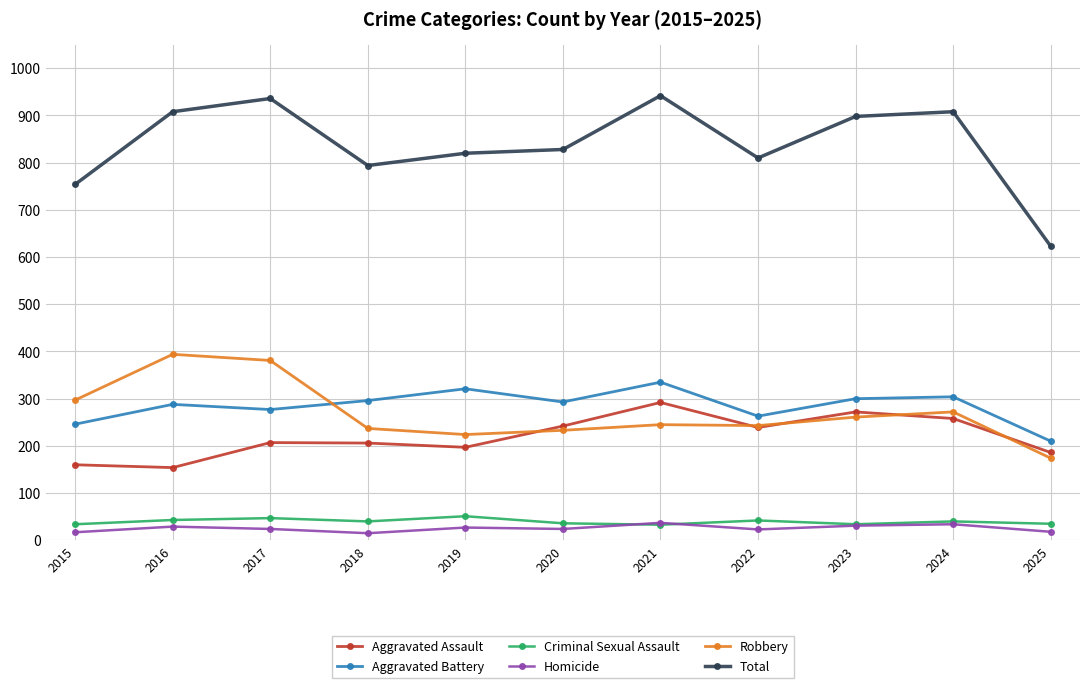

True or false: Total has a value of 794 at 2018.

True